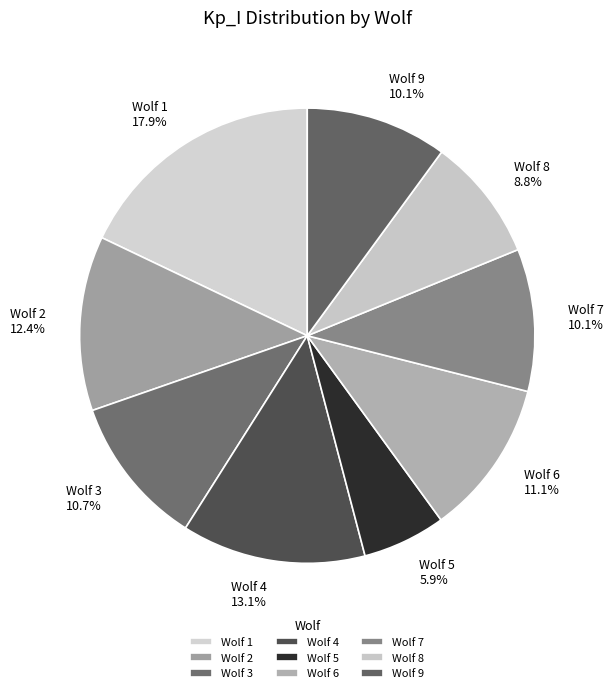

Is there a majority slice in this chart?

No